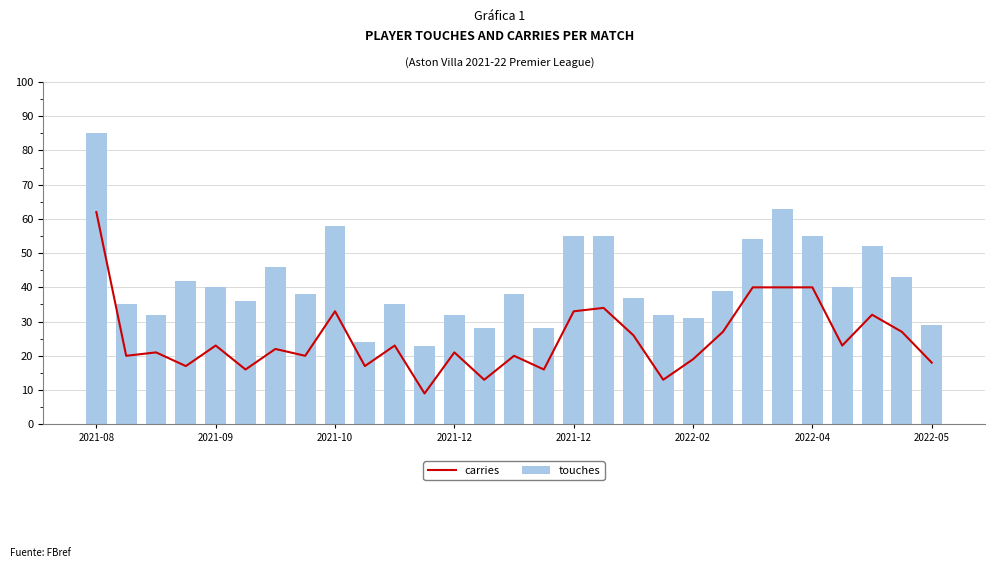

What is the average value of the carries series?

25